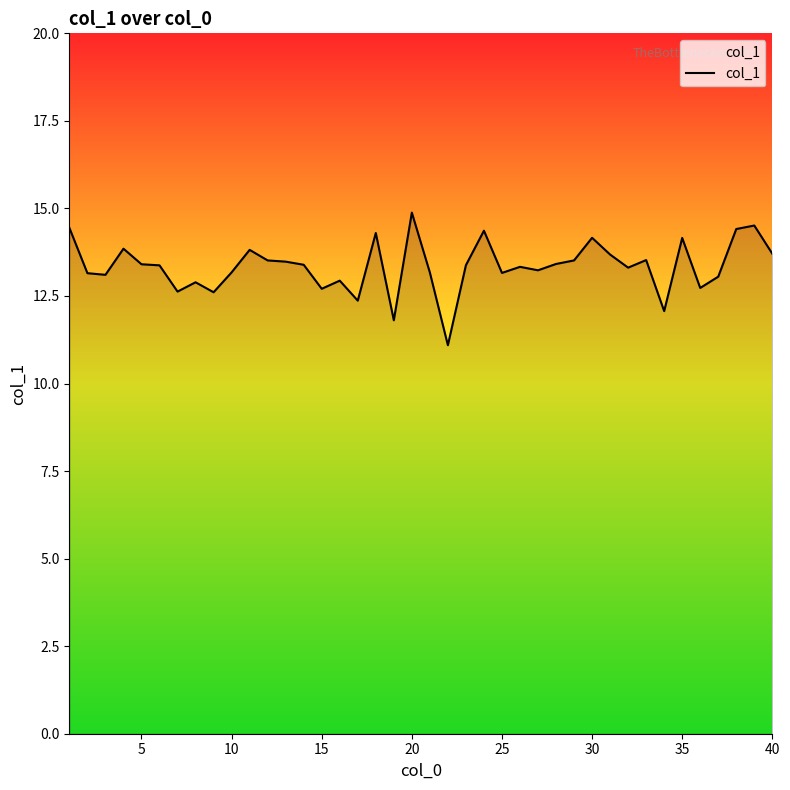

What is the minimum value shown in the chart?

11.1